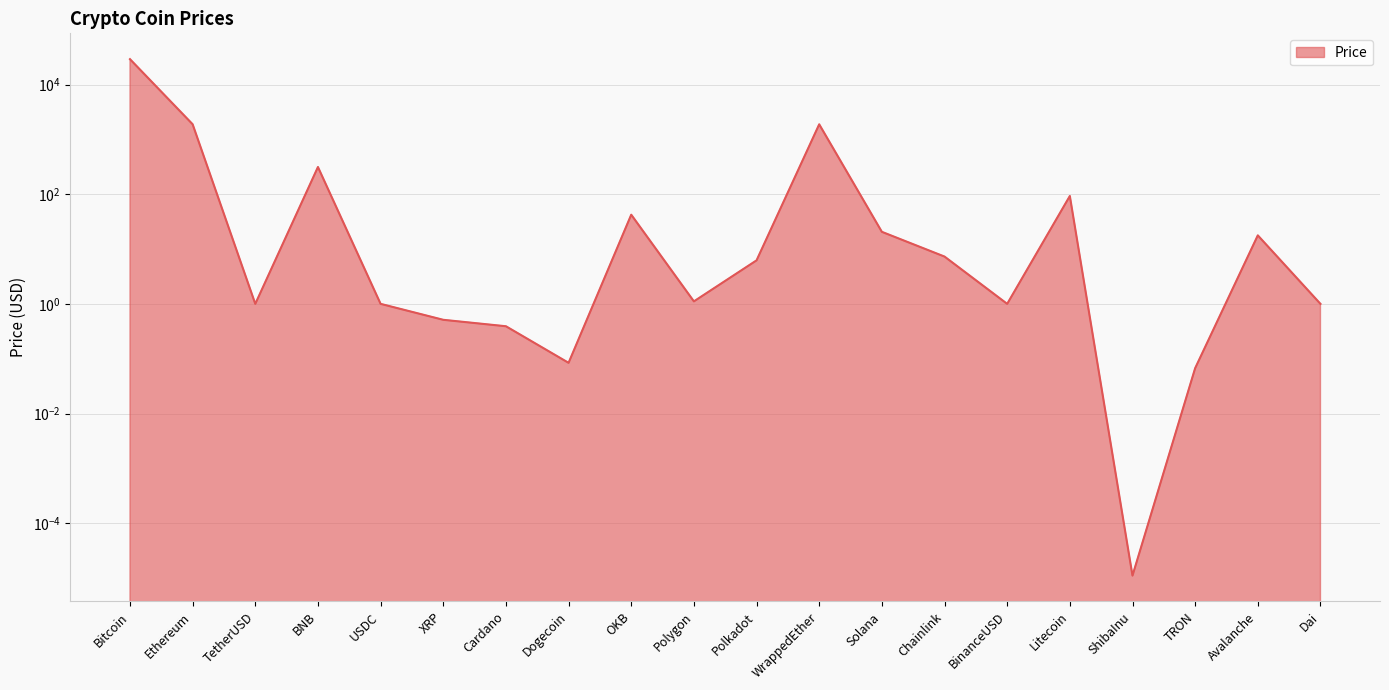

How many lines are shown in the chart?

1